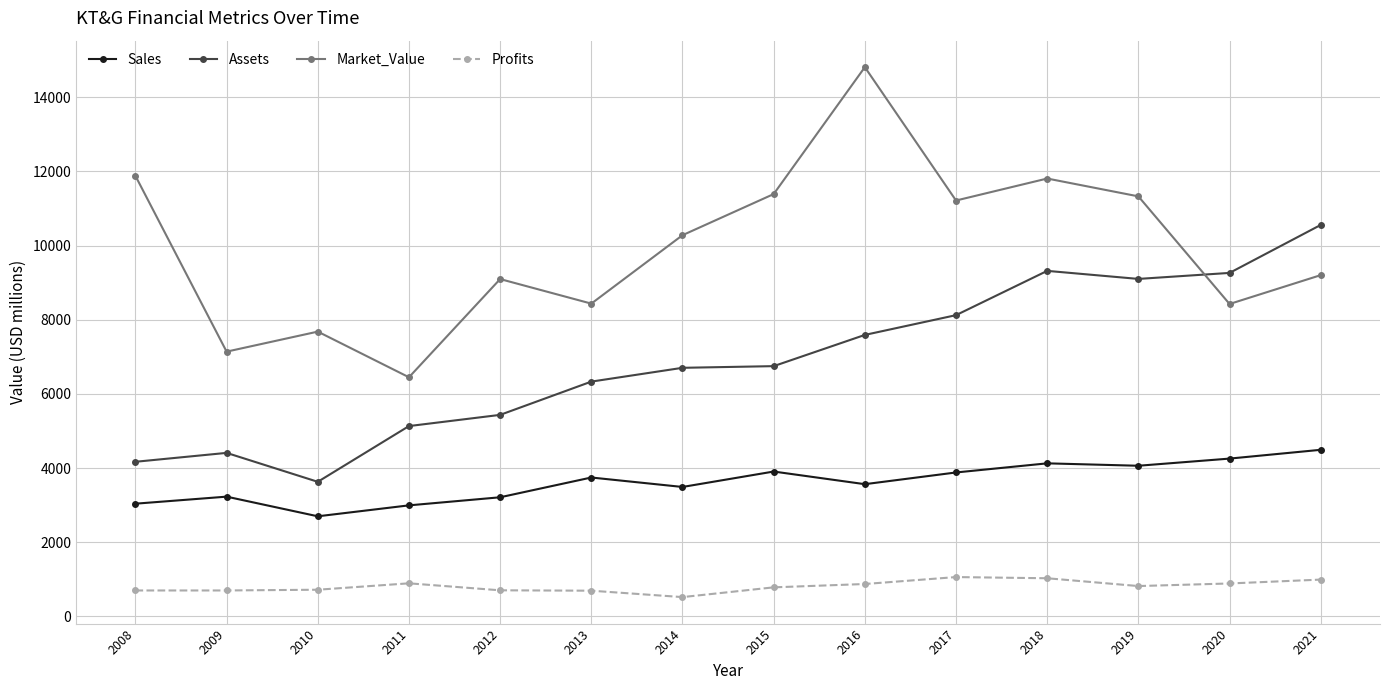

At which category is the sum across all series the highest?

2016